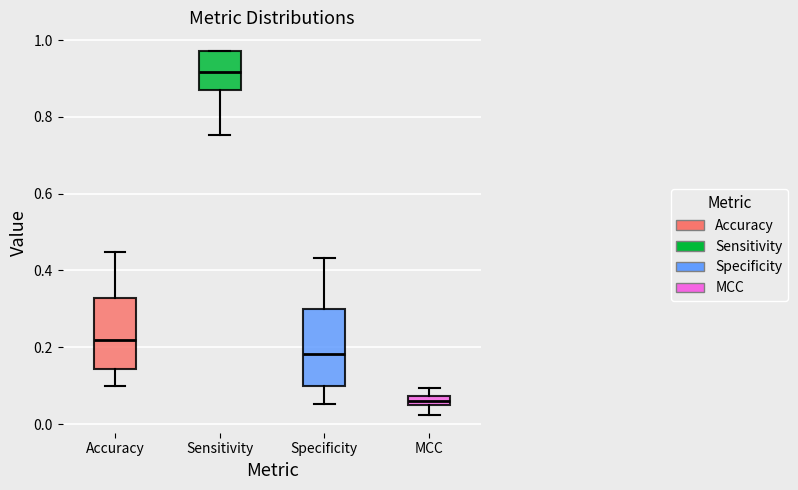

Where does the median line of the box for Sensitivity sit on the y-axis? The values are not printed on the chart, so give them approximately, as read against the axis.

0.92